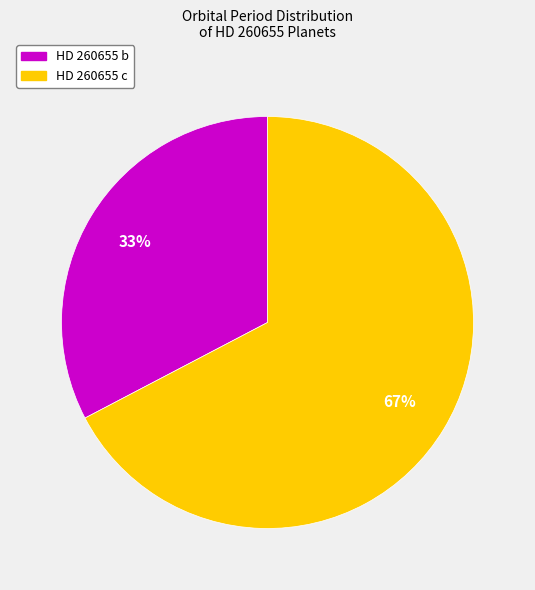

Which category has the smallest portion of the pie?

HD 260655 b